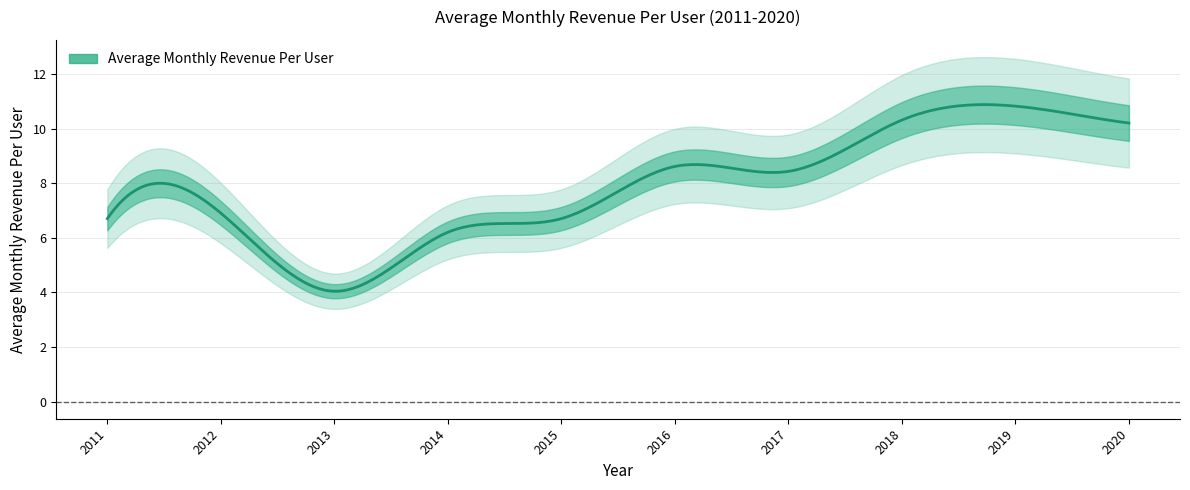

What is the minimum value shown in the chart?

4.0